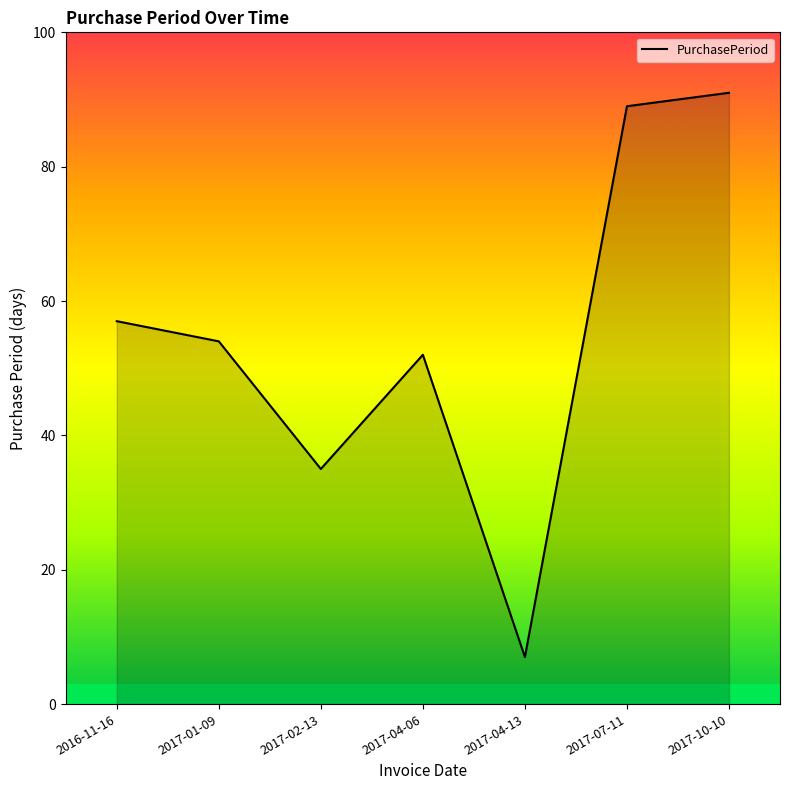

How many series are shown in this chart?

1